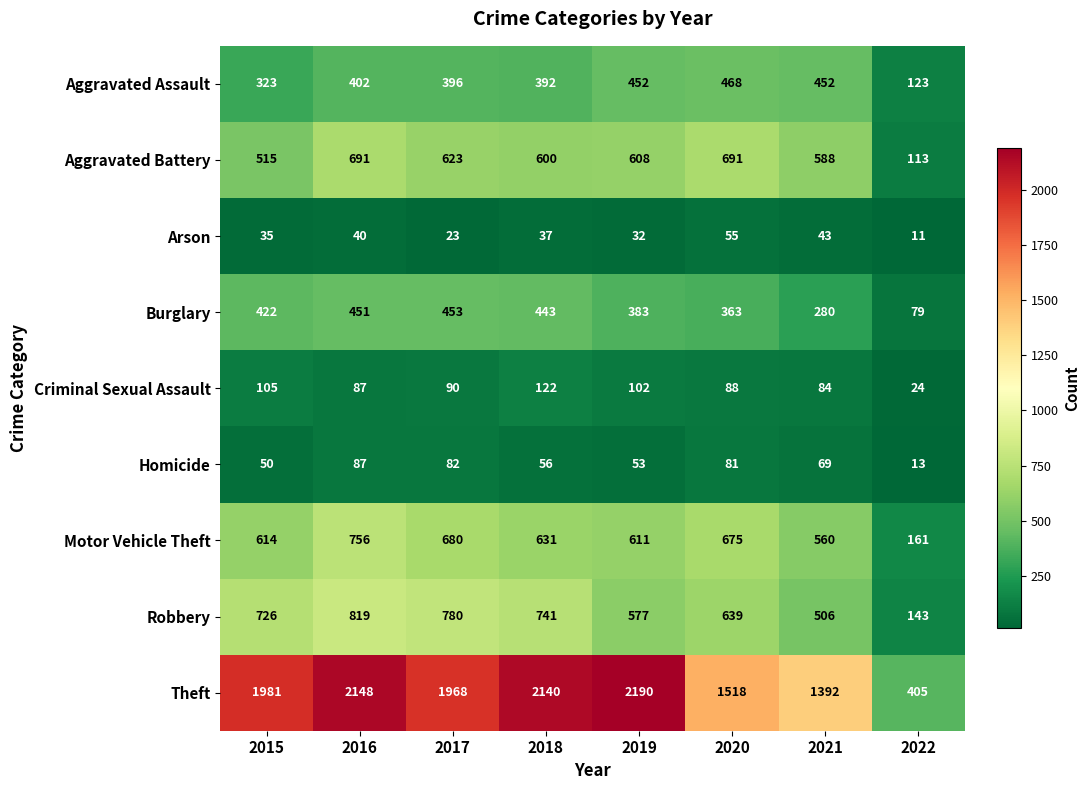

What is the average value of the Robbery series?

616